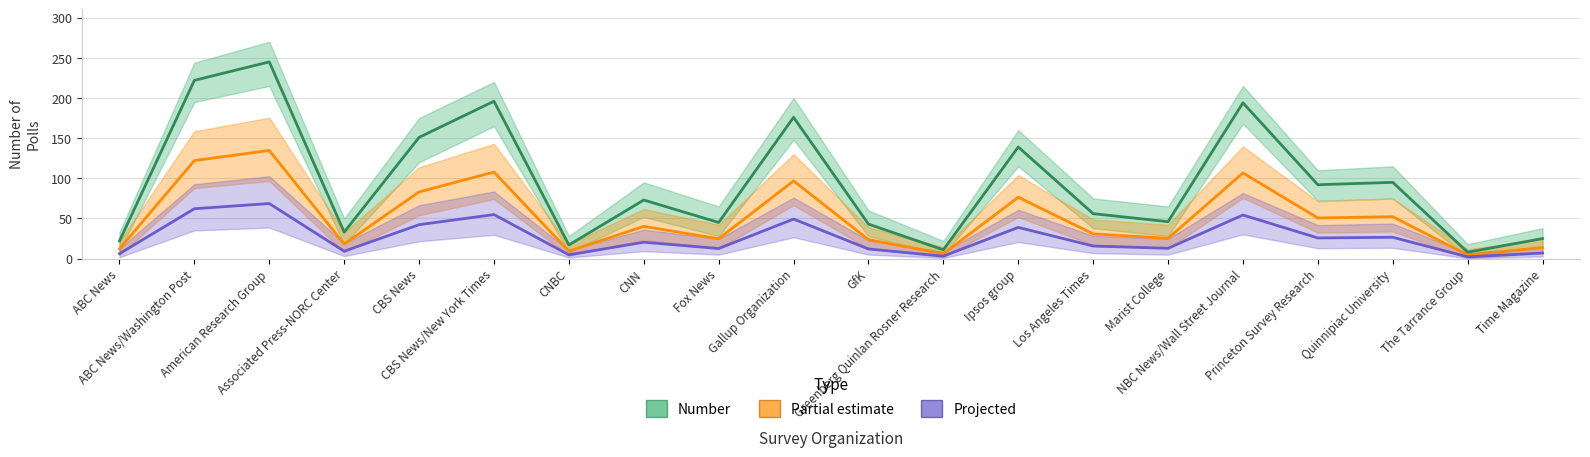

What is the maximum value for Number?

245.0